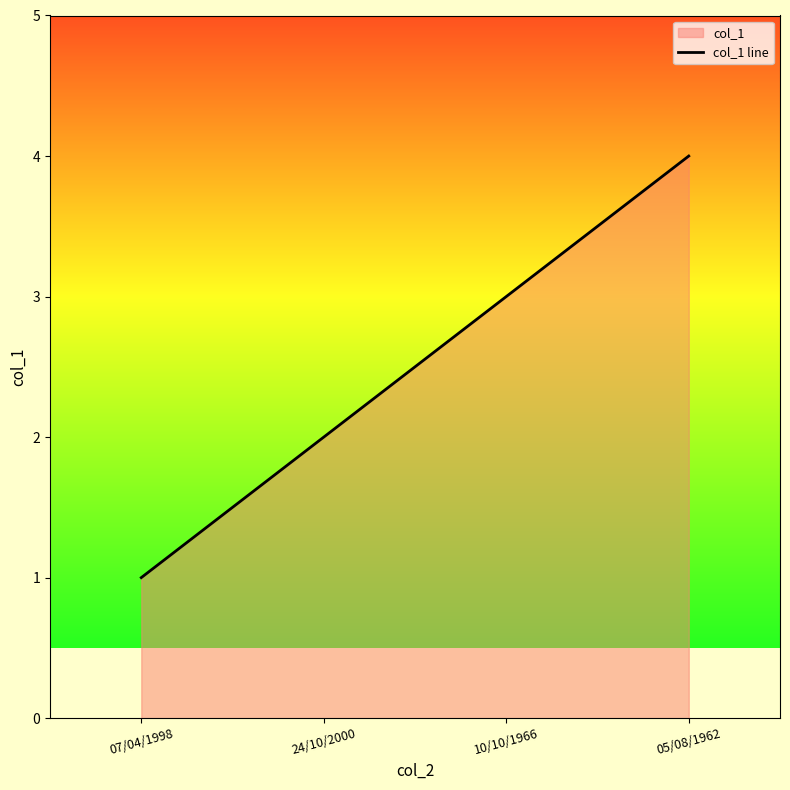

Rank the categories by value from lowest to highest.

07/04/1998, 24/10/2000, 10/10/1966, 05/08/1962